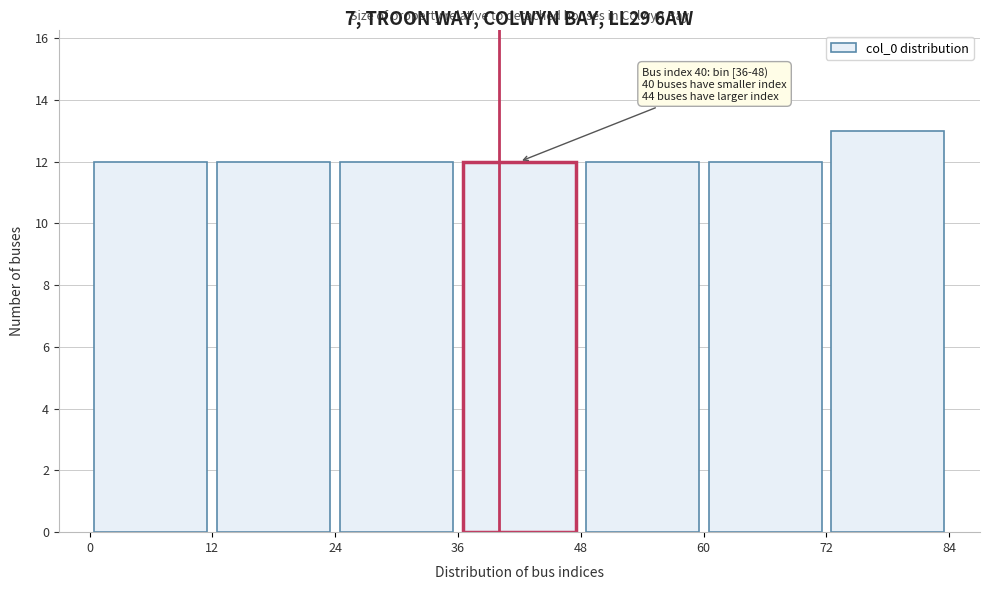

Which range on the x-axis has the tallest bar?

72 to 84